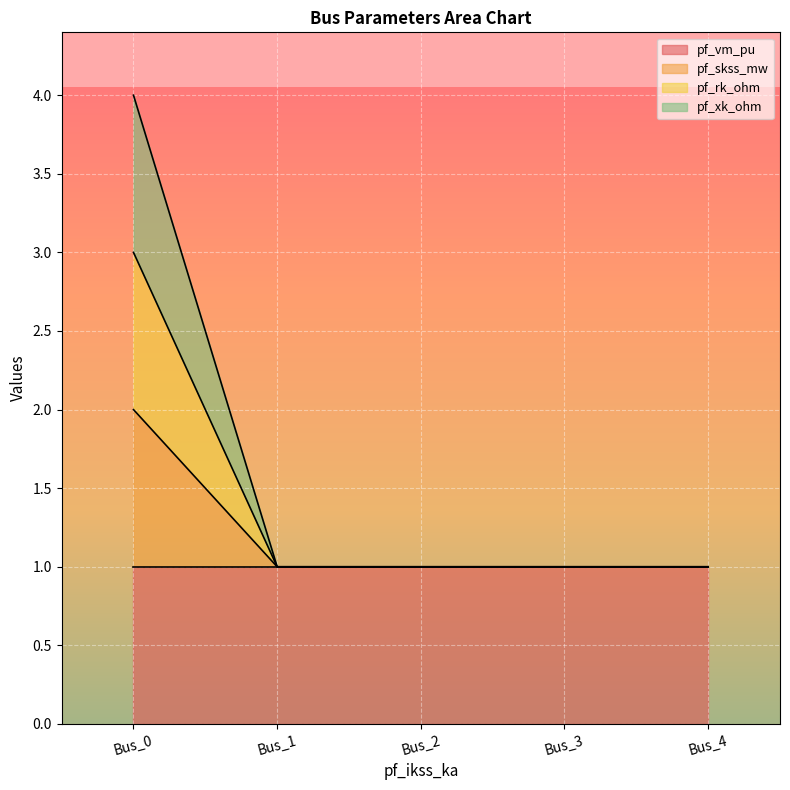

The pf_rk_ohm series shows 0.6 at Bus_1. True or false?

False